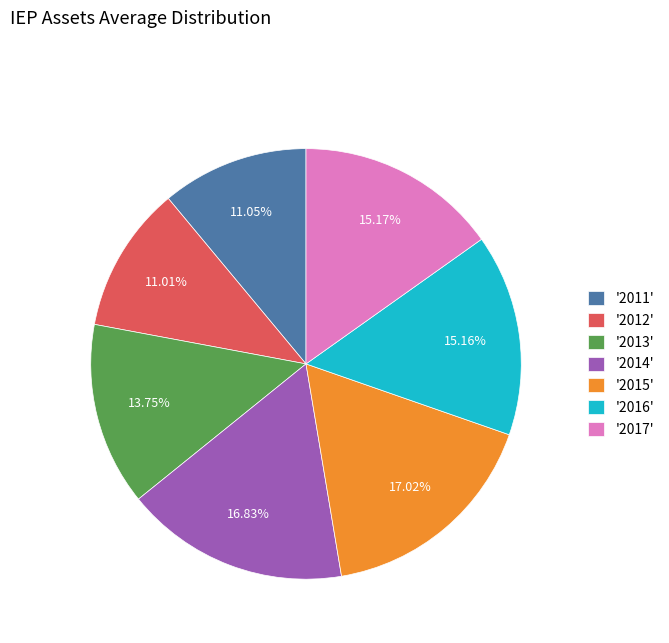

How many slices are in this pie chart?

7